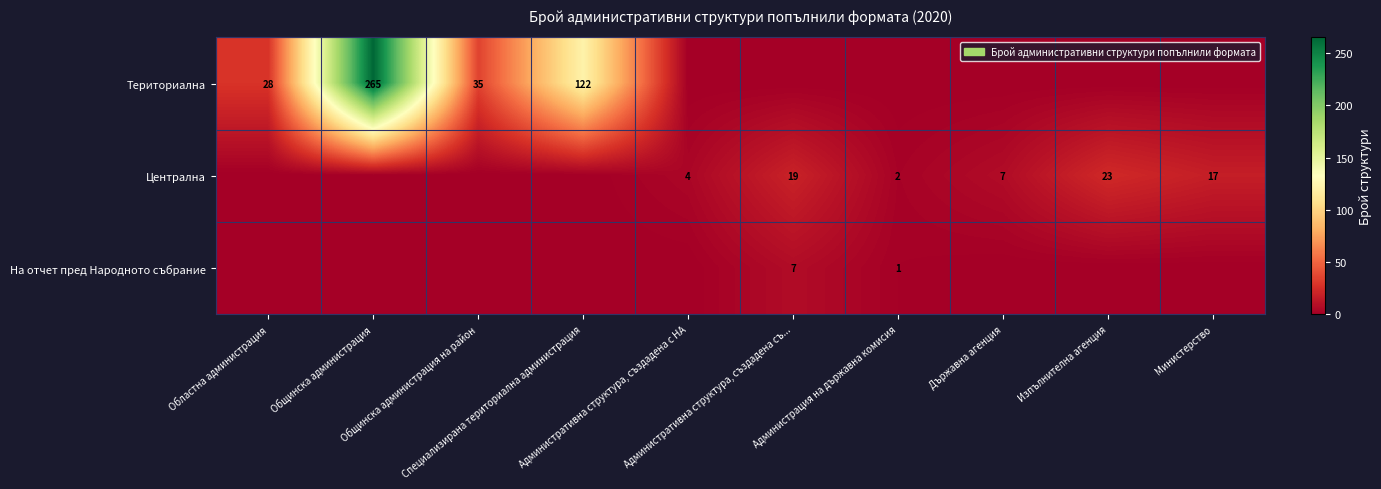

Rank the series by their maximum value, from highest to lowest.

Териториална, Централна, На отчет пред Народното събрание